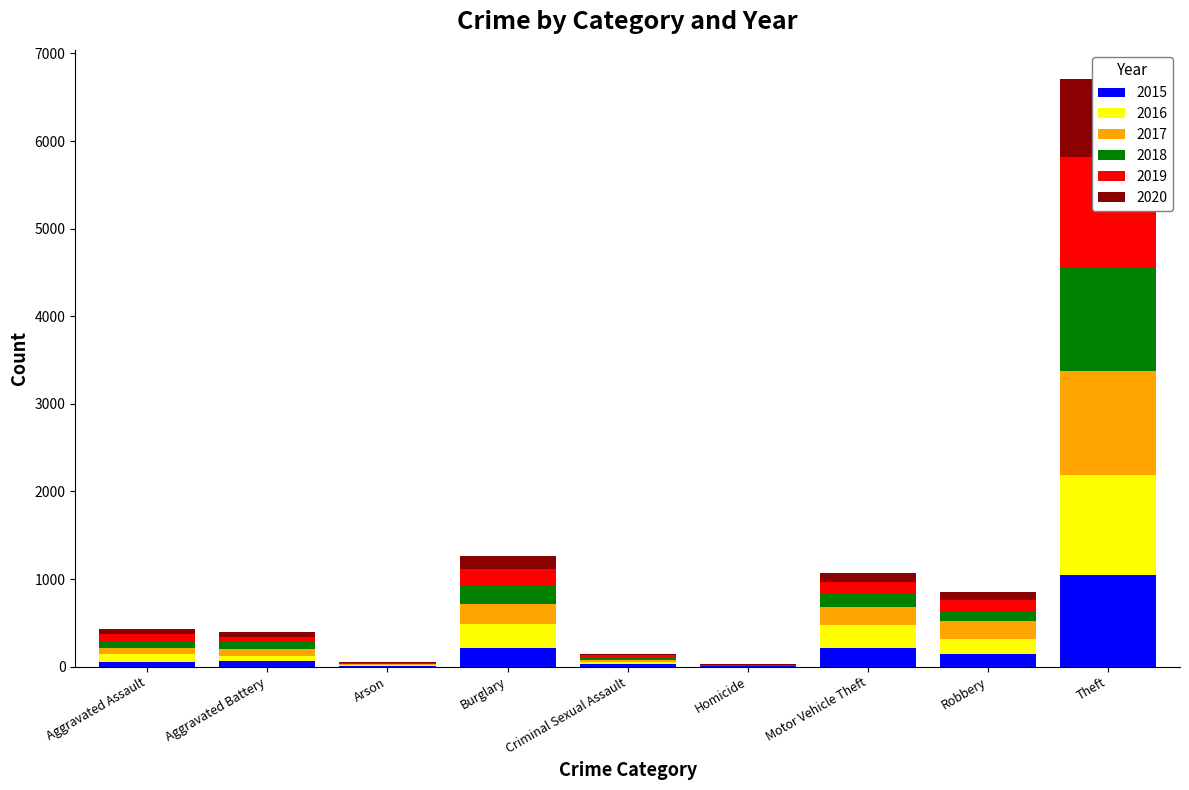

What is the total value across all series at Aggravated Assault?

430